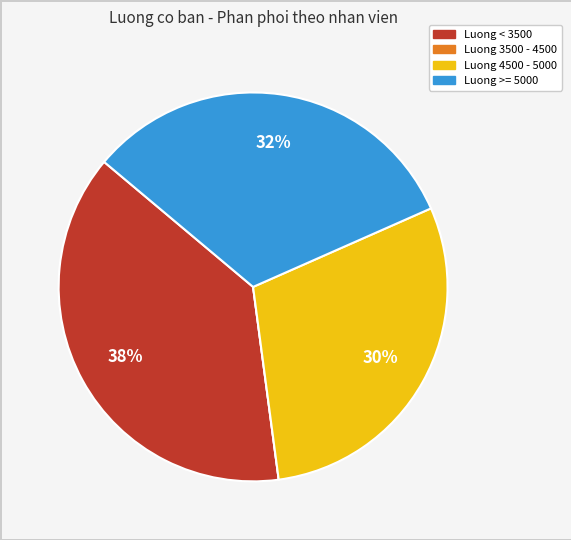

To the nearest percent, what is the difference between the largest and smallest slice percentages?

38%